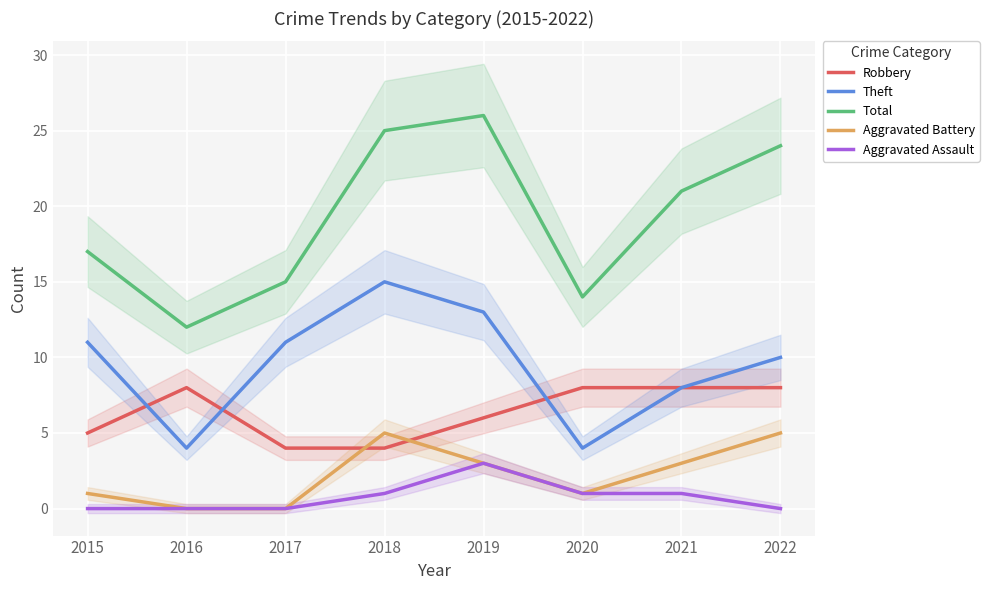

How many interior local peaks does the Robbery series have?

1